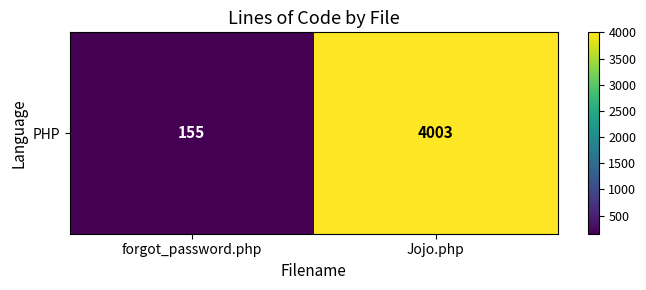

The chart shows a value of 155 at forgot_password.php. True or false?

True